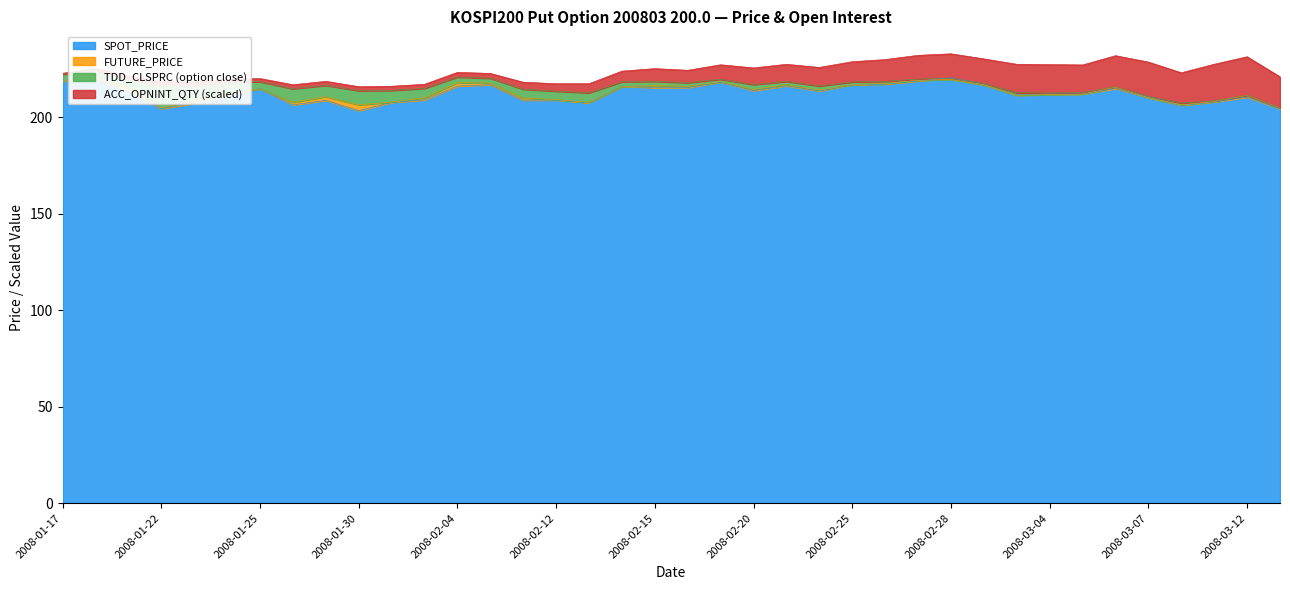

What is the spread (max minus min) of values at 2008-03-04?

0.3